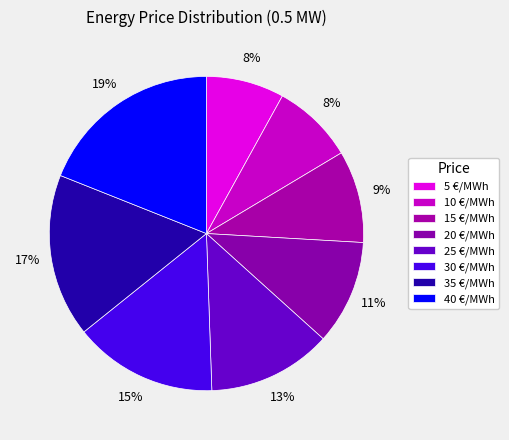

Does 30 €/MWh account for over 50% of the chart?

No